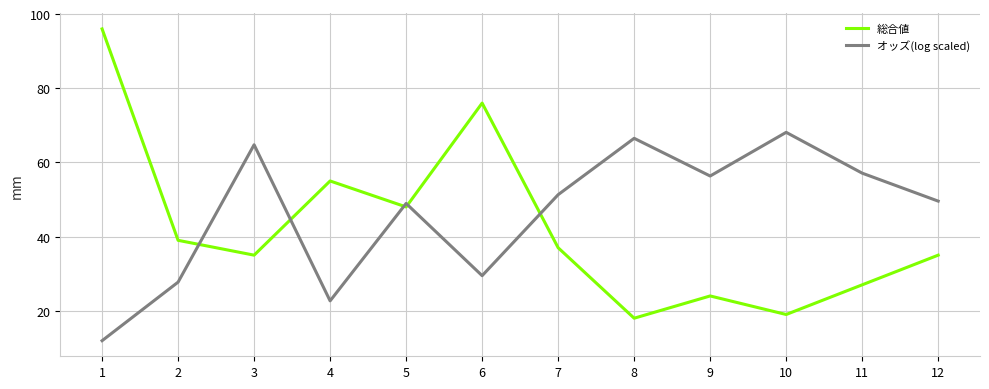

What is the difference between the highest and lowest values at 7?

14.3